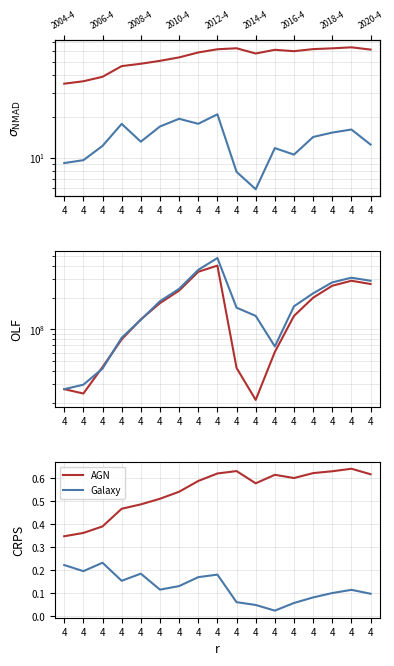

What is the sum of the AGN values at 4 and 4?

1.2